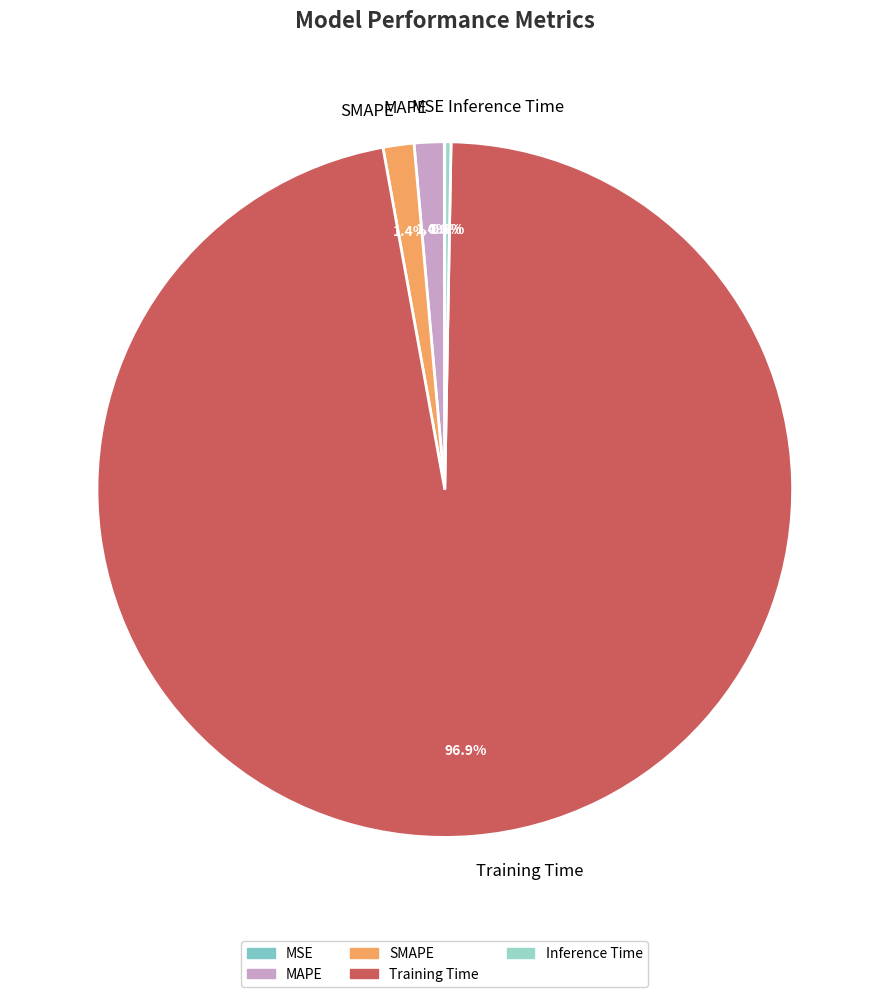

Which category accounts for the majority?

Training Time